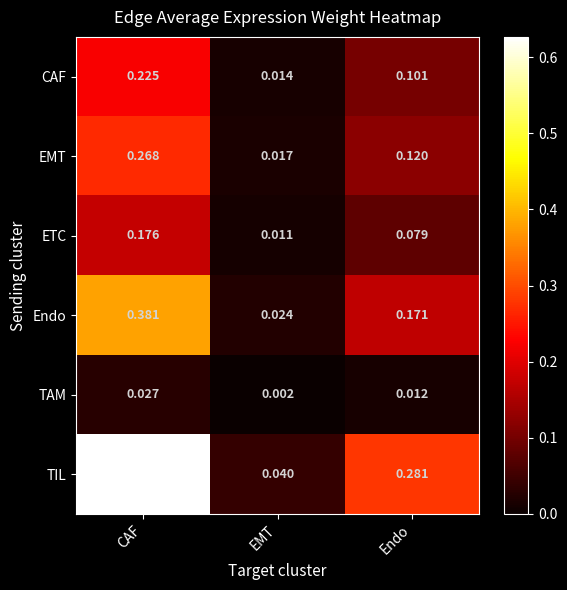

Which series changed the most between EMT and Endo?

TIL